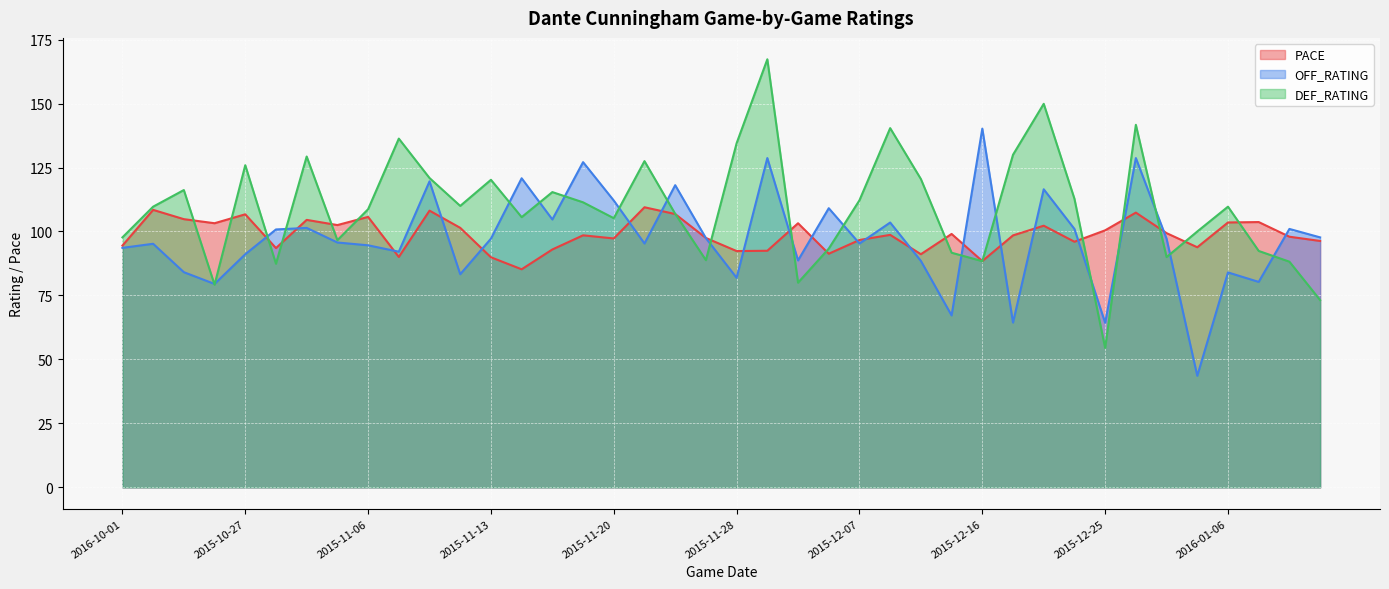

What is the value of the OFF_RATING point at the 36th from the left?

43.6